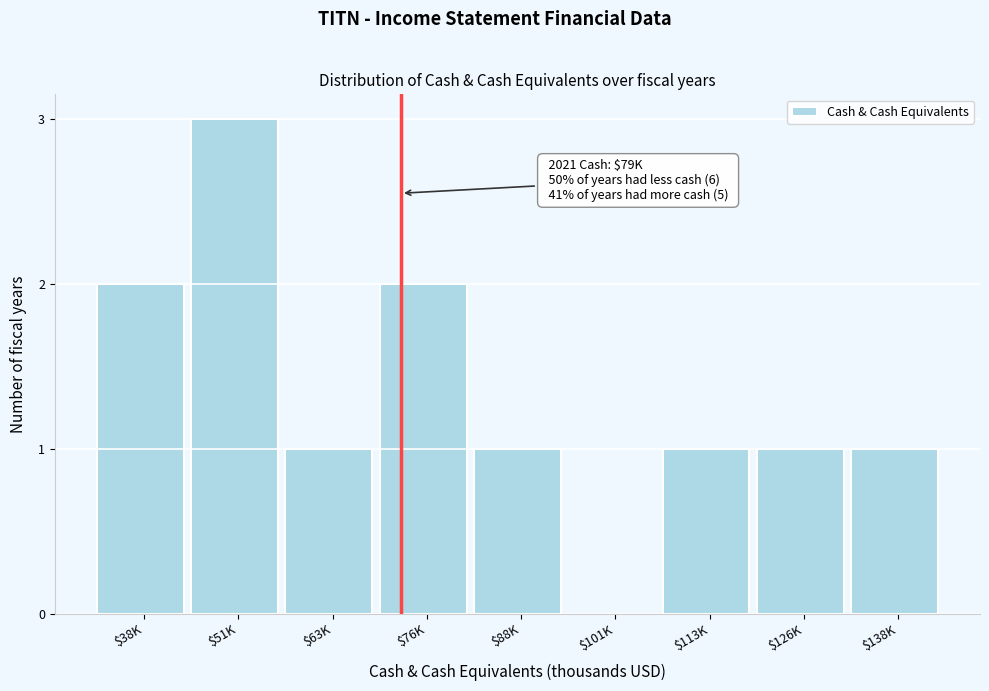

Which label corresponds to the largest value in the chart?

$51K